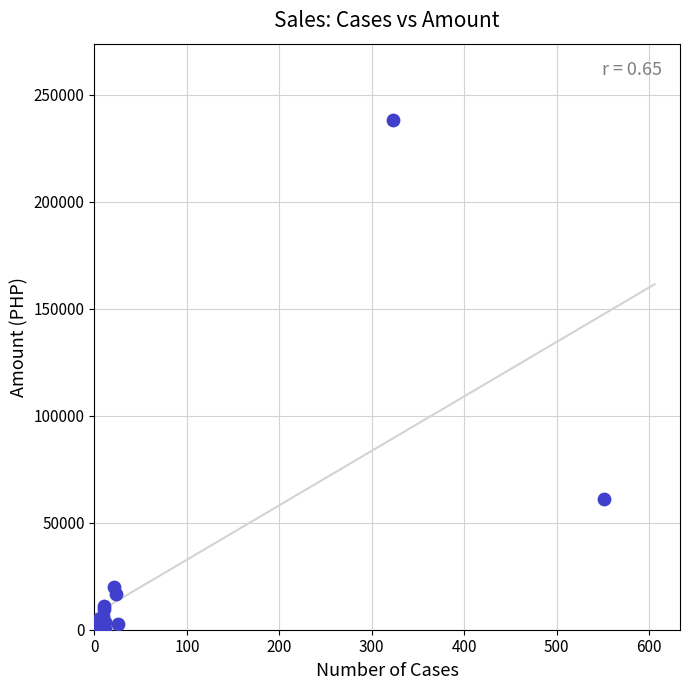

What Y value in the scatter plot is closest to 119032?

61161